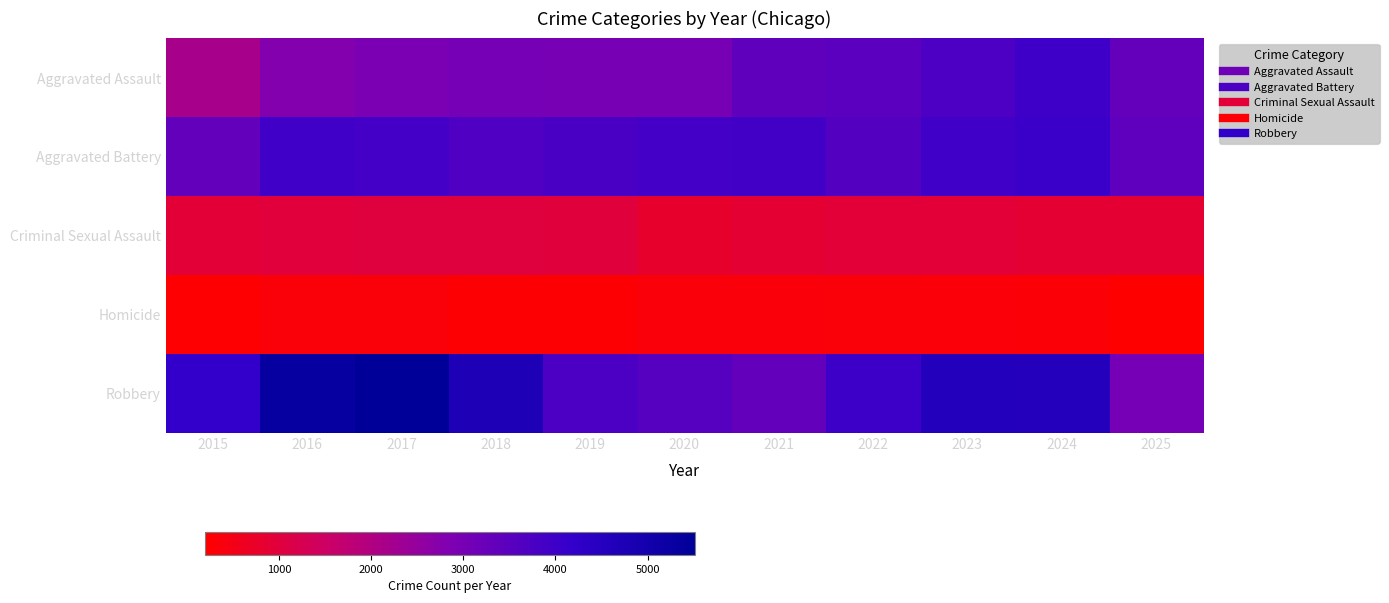

Count the number of categories in the chart.

11